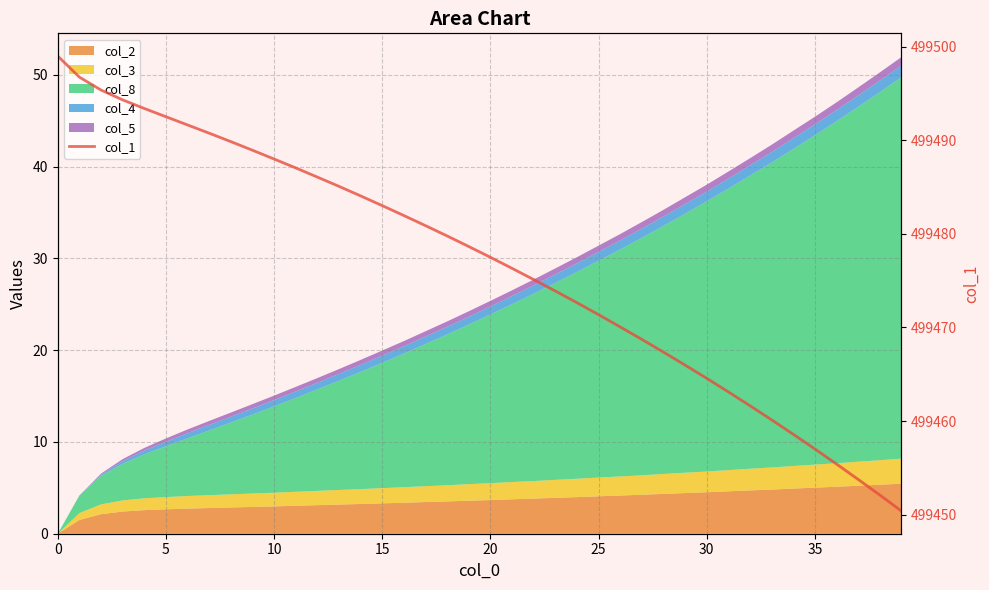

How many lines are shown in the chart?

1